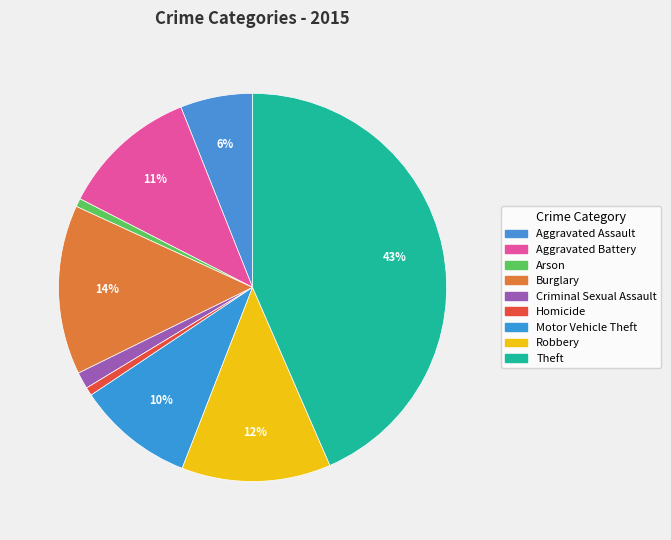

How many segments does this pie chart have?

9